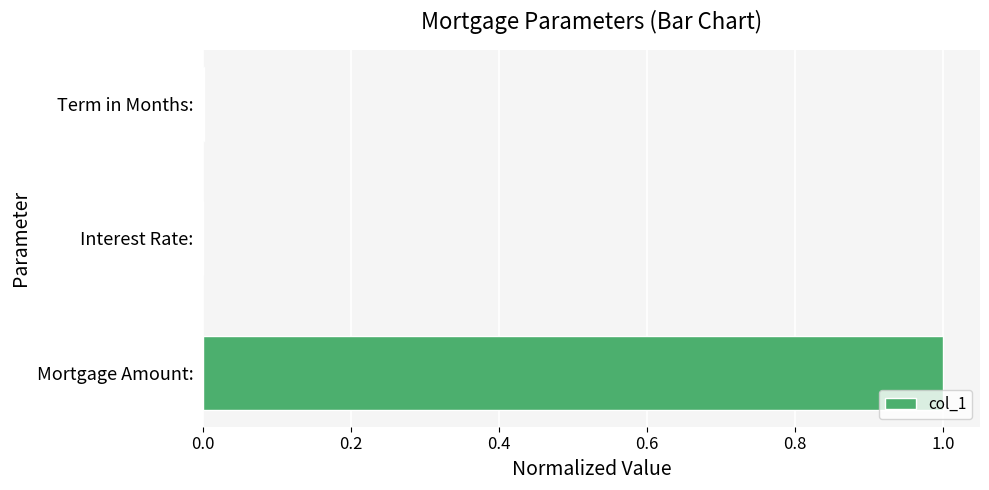

Count the number of categories in the chart.

3